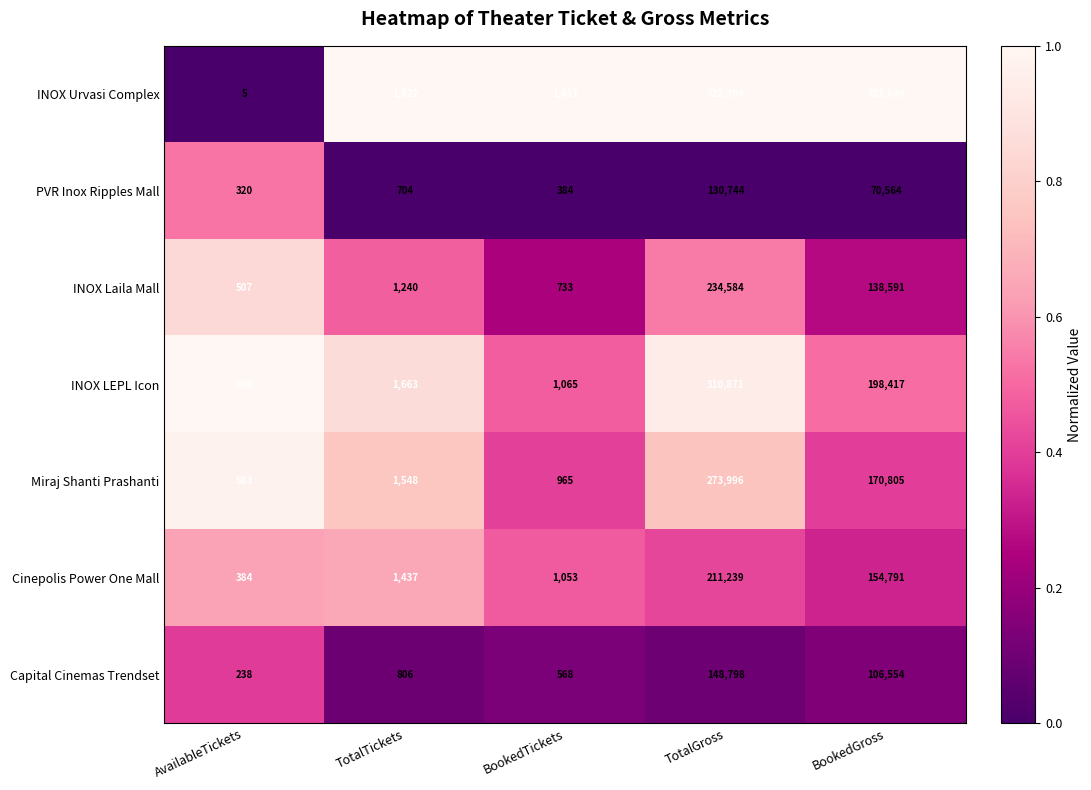

What is the difference between the maximum and minimum values in the INOX Urvasi Complex series?

322489